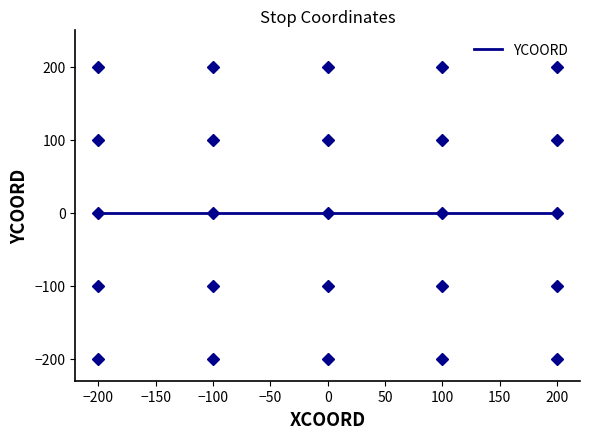

Where does the data first go above 0?

-200